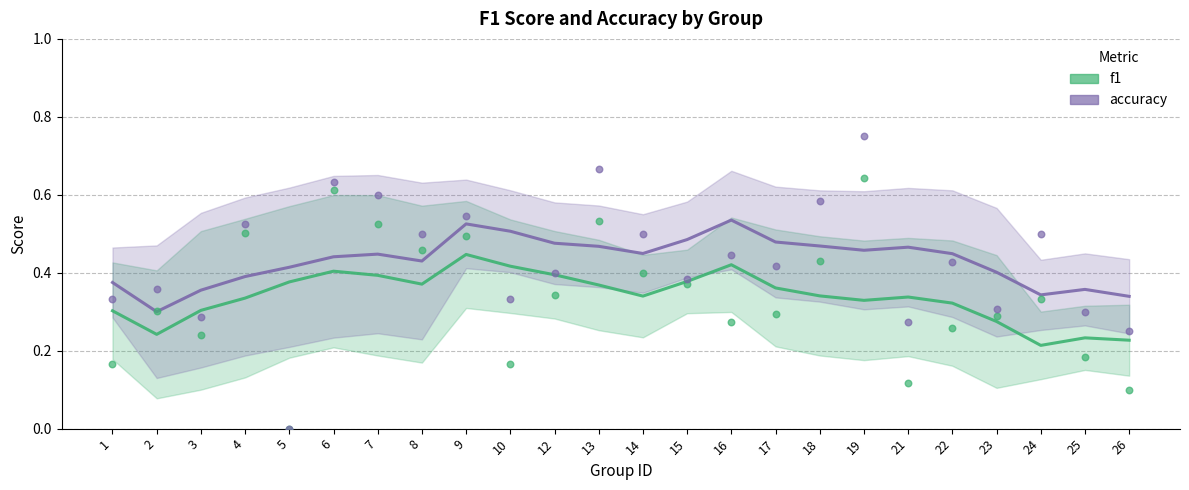

Which series has the largest total across all categories?

accuracy